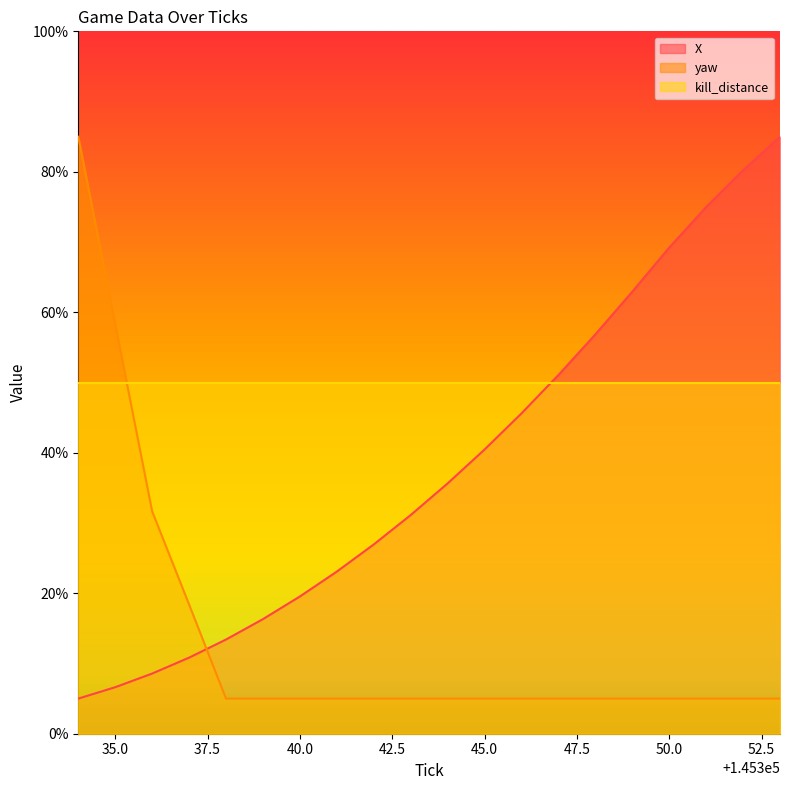

The value of X at 145334 is 8.7. True or false?

False